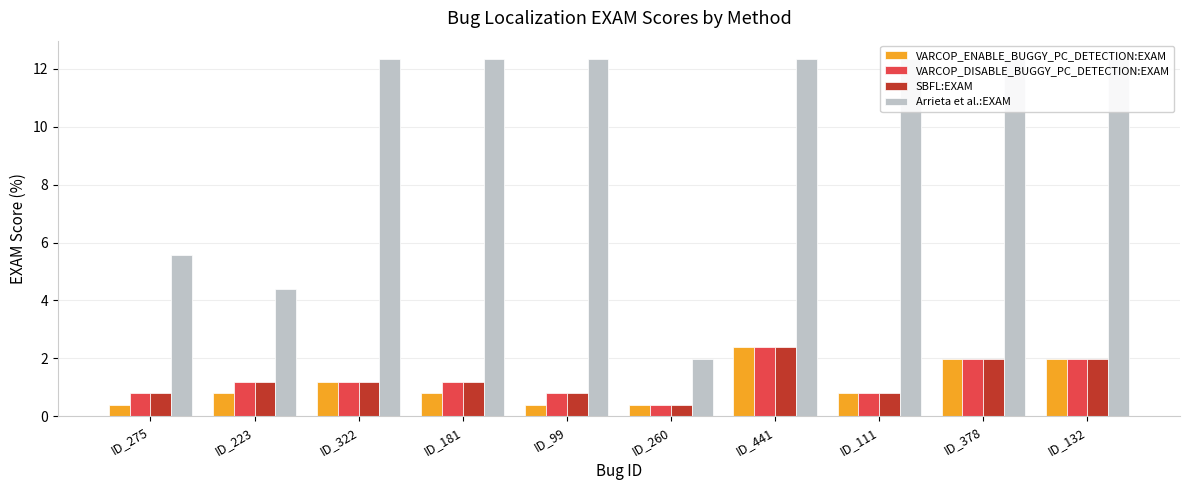

What is the label of the 1st bar from the right?

ID_132